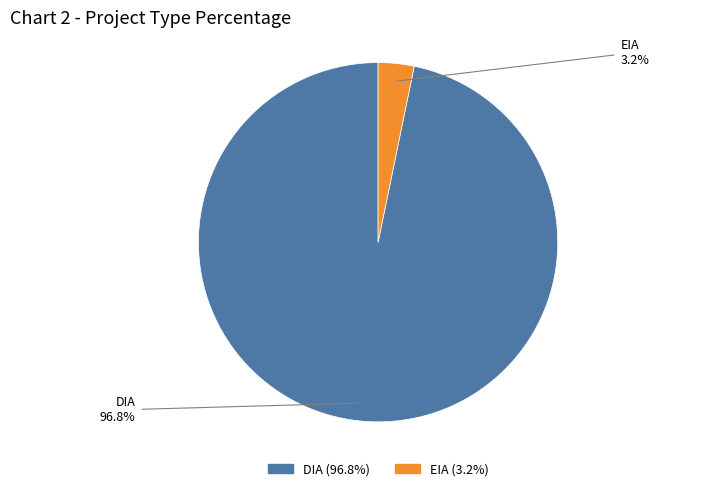

Which slice is the largest?

DIA